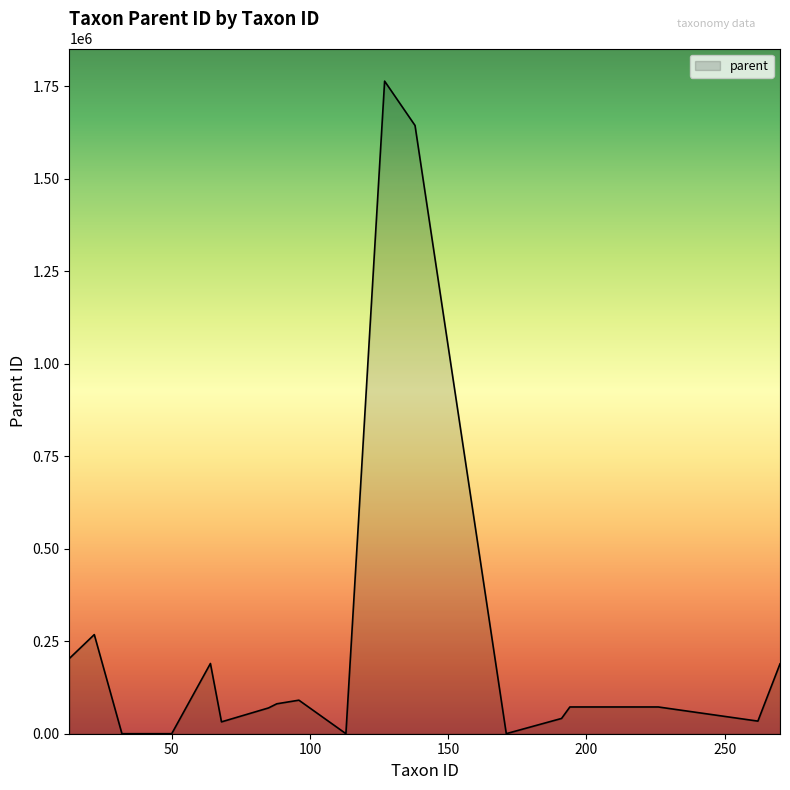

What is the maximum value shown in the chart?

1763524